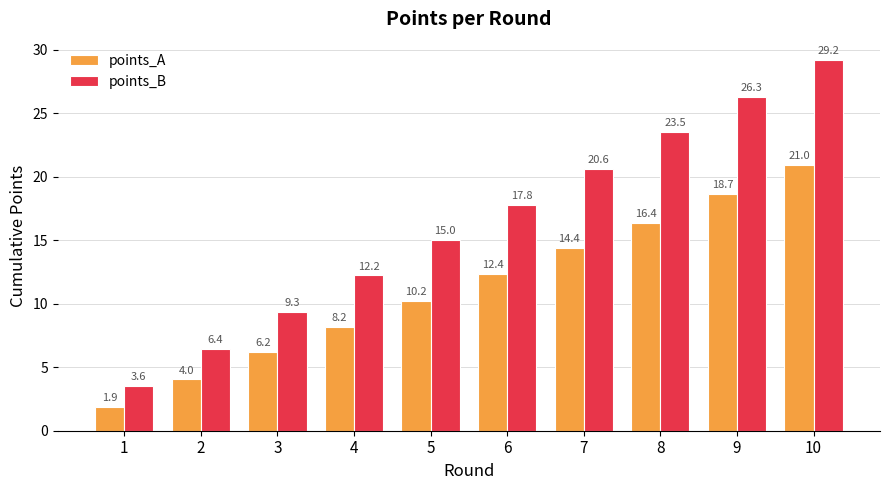

Rank the series by their average value, from lowest to highest.

points_A, points_B